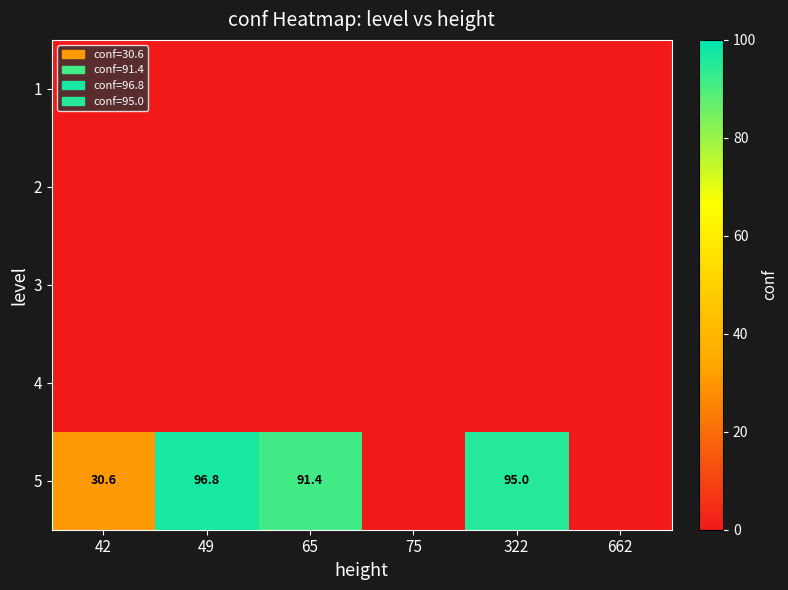

What is the sum of the 5 values at 42 and 322?

125.6